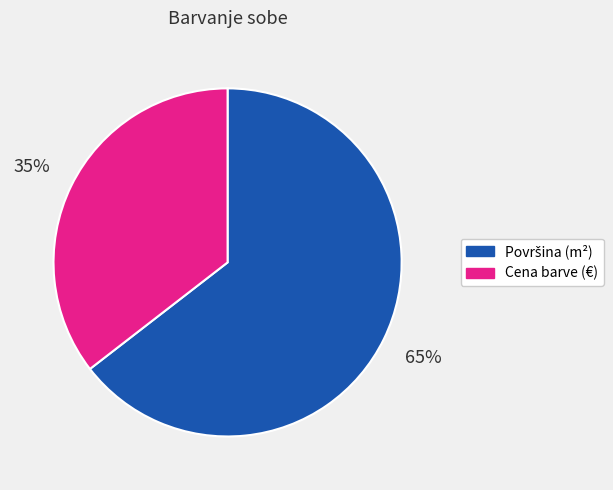

Count the number of slices in the pie.

2